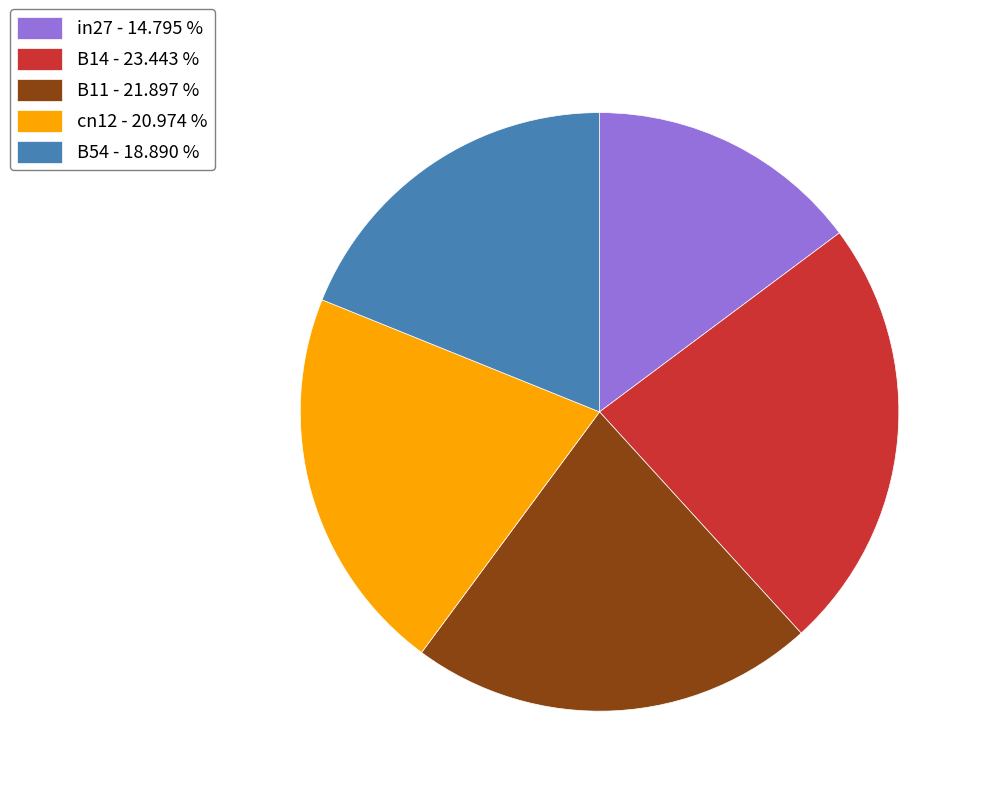

Do cn12 - 20.974 % and in27 - 14.795 % together represent more than half of the pie?

No